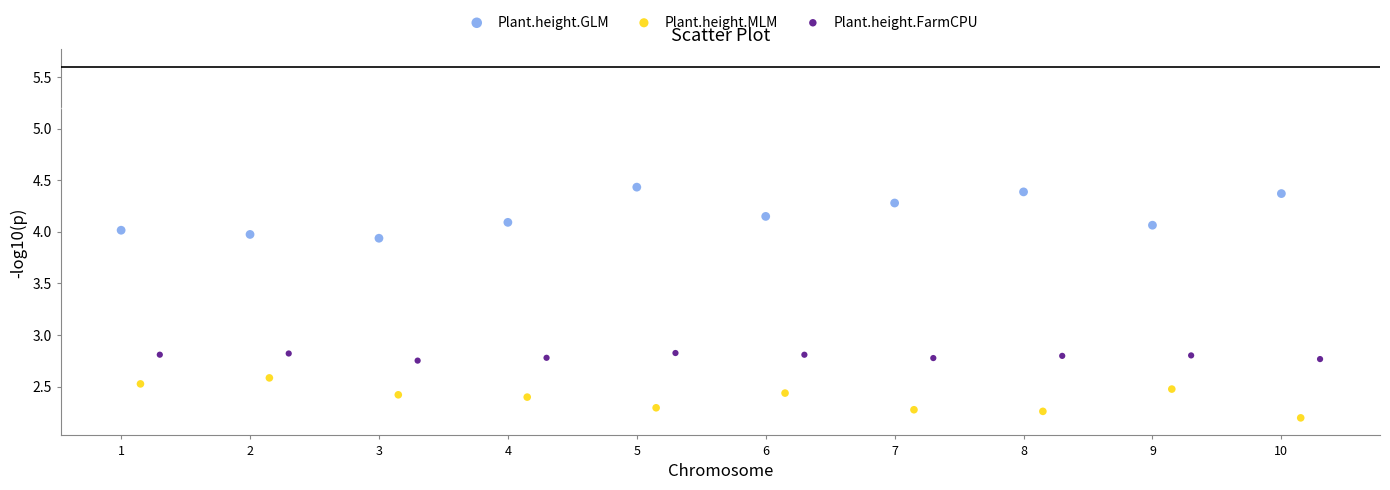

Which series reaches the minimum Y coordinate?

Plant.height.MLM